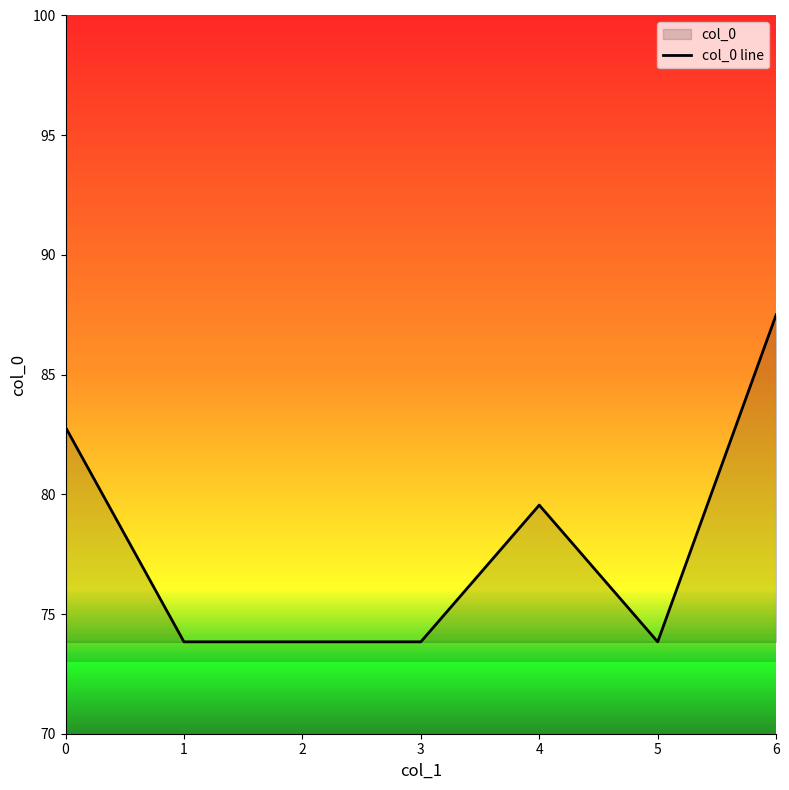

What is the change in value from 3 to 4?

+5.7